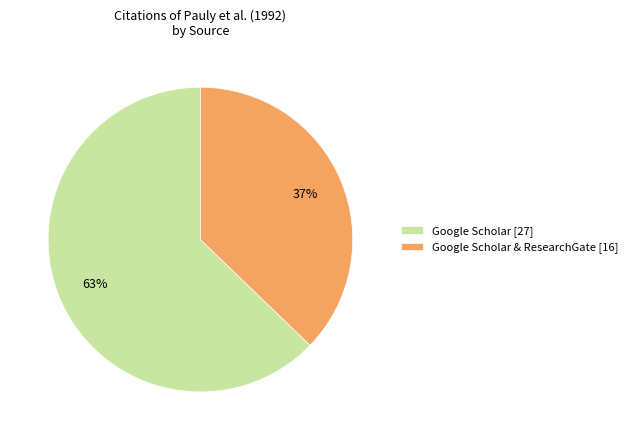

Does any single category account for the majority?

Yes